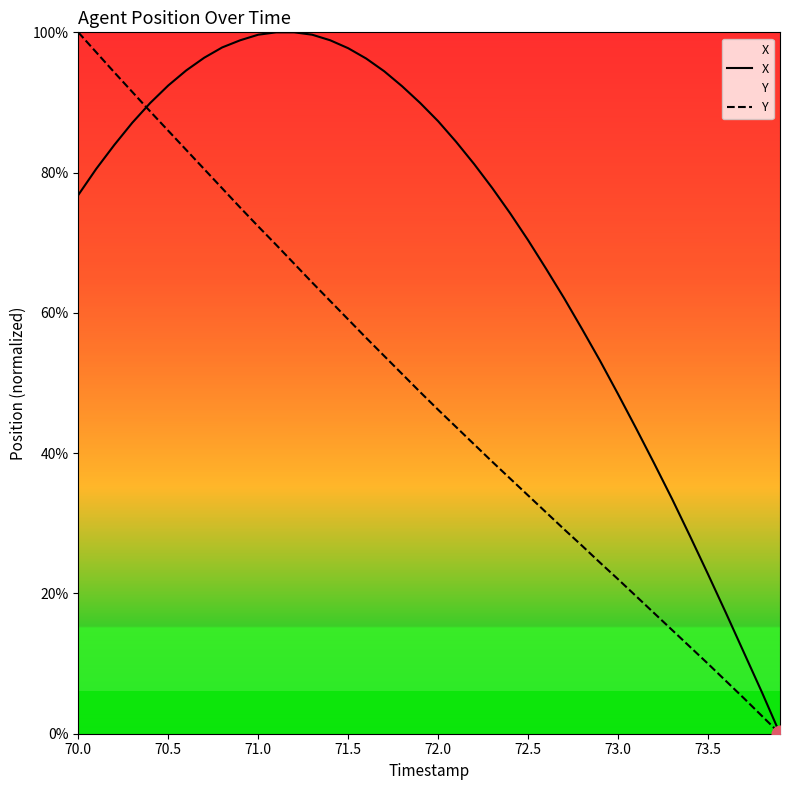

What is the maximum value for X?

100.0